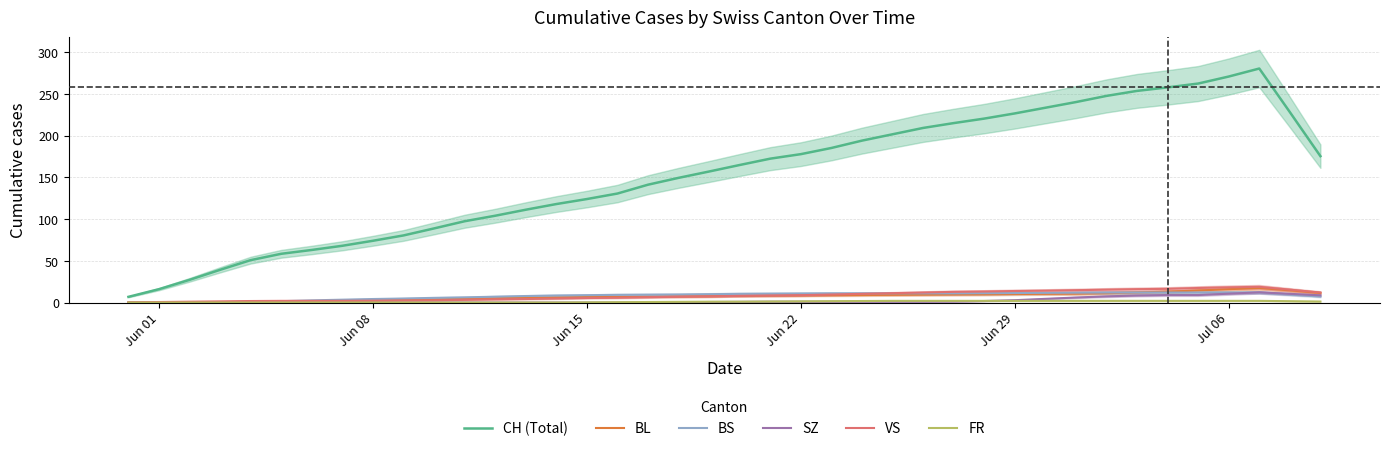

Reading left to right, list all the values displayed in this chart.

CH (Total): 6.8	16.0	27.2	39.2	50.8	58.4	63.0	68.0	74.0	80.4	88.8	97.4	104.0	111.2	118.0	124.0	130.6	141.2	149.4	157.0	164.8	172.4	177.8	185.2	194.0	201.6	209.2	215.0	220.4	226.6	233.4	240.2	247.6	253.6	257.8	262.4	270.8	280.4	228.2	175.4
BL: 0.0	0.0	0.0	0.0	0.2	0.6	1.0	1.6	2.4	3.2	3.8	4.6	5.2	5.8	6.2	6.6	6.8	7.2	7.4	7.6	8.0	8.4	8.6	8.8	9.0	9.2	9.4	9.6	9.8	10.2	10.4	10.6	11.2	12.0	13.0	14.4	16.0	17.4	14.6	11.4
BS: 0.0	0.0	0.2	0.4	1.0	1.6	2.6	3.4	4.2	4.8	5.6	6.2	7.0	7.8	8.4	8.8	9.2	9.4	9.6	10.0	10.4	10.6	10.8	11.0	11.0	11.0	11.0	11.0	11.2	11.4	11.6	11.8	12.0	12.0	12.0	12.0	12.0	12.0	9.6	7.2
SZ: 0.0	0.0	0.0	0.0	0.0	0.0	0.0	0.0	0.0	0.0	0.0	0.0	0.0	0.0	0.0	0.0	0.0	0.2	0.4	0.6	0.8	1.0	1.0	1.0	1.0	1.0	1.0	1.2	1.8	2.8	4.4	6.0	7.4	8.4	9.0	9.0	10.6	12.2	10.4	8.6
VS: 0.2	0.6	1.0	1.4	1.8	2.0	2.0	2.0	2.2	2.4	2.6	3.2	3.8	4.2	4.8	5.4	5.8	6.4	7.0	7.4	8.0	8.4	8.8	9.6	10.4	11.2	12.0	12.8	13.2	13.8	14.2	14.8	15.4	16.0	16.4	17.4	18.2	18.8	15.4	12.0
FR: 0.0	0.0	0.0	0.0	0.0	0.0	0.0	0.0	0.0	0.0	0.0	0.0	0.0	0.0	0.0	0.2	0.4	0.6	0.8	1.0	1.0	1.2	1.4	1.6	1.8	2.0	2.0	2.0	2.0	2.0	2.0	2.0	2.0	2.0	2.0	2.0	2.0	2.0	1.6	1.2